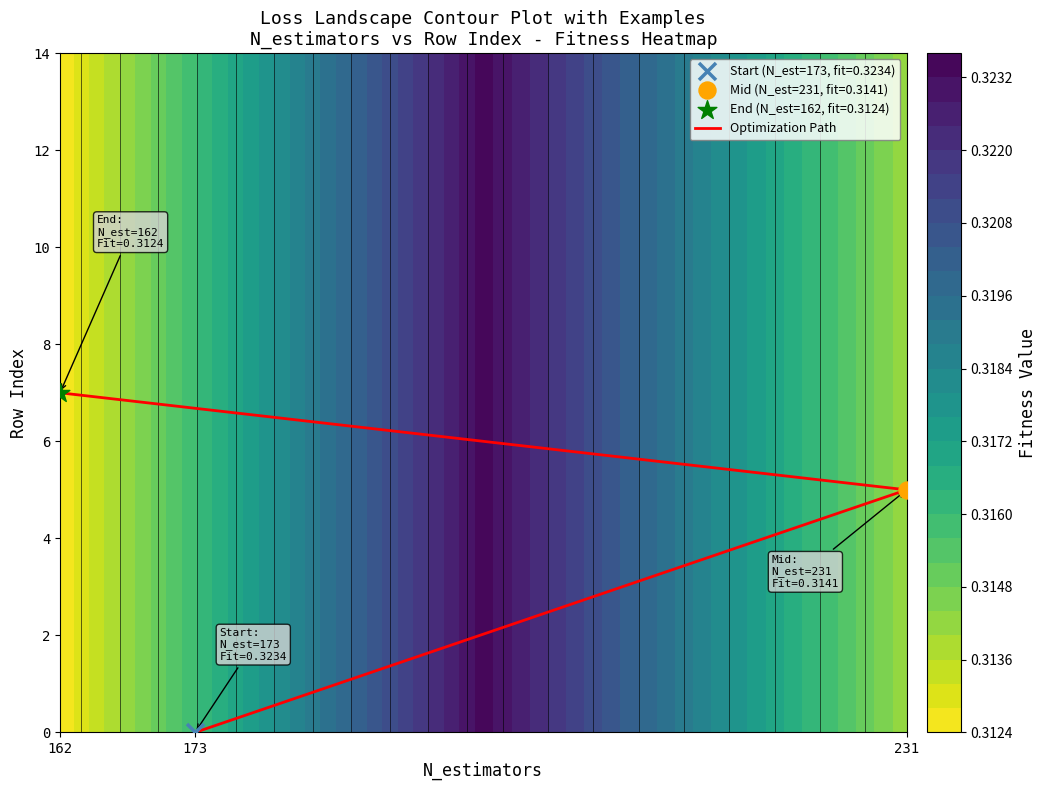

List the labels in order of value, largest first.

231, 173, 162